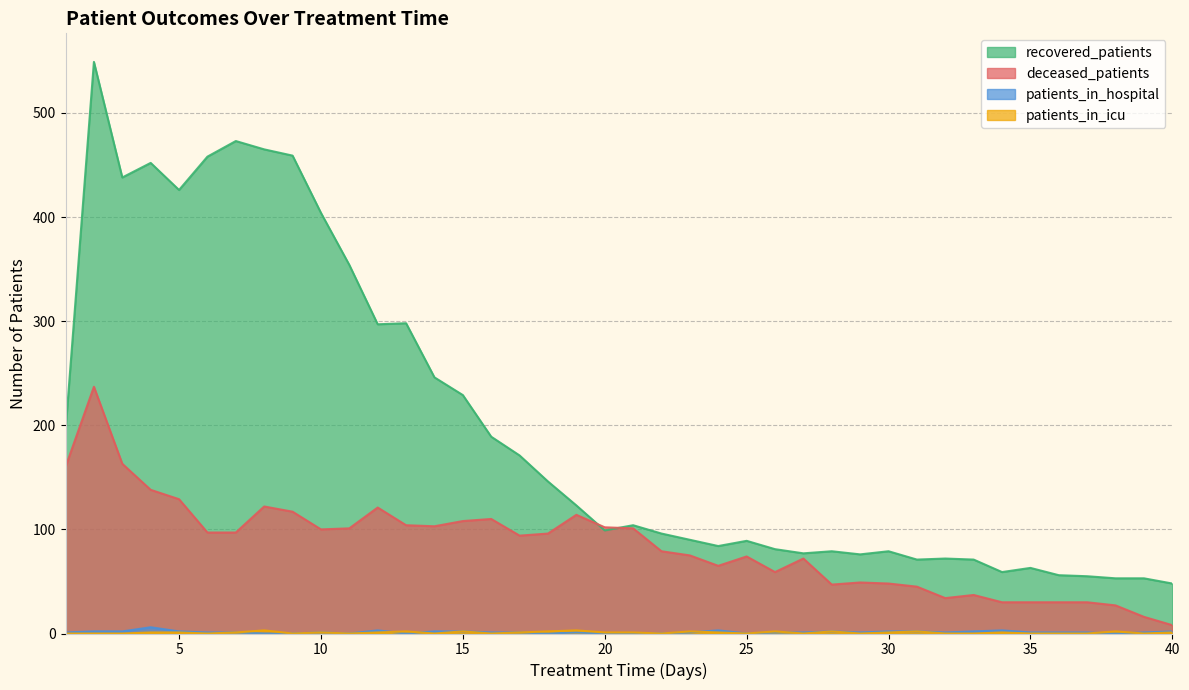

Reading right to left, list all the values displayed in this chart.

recovered_patients: 48	53	53	55	56	63	59	71	72	71	79	76	79	77	81	89	84	90	96	104	99	123	146	171	189	229	246	298	297	354	404	459	465	473	458	426	452	438	549	195
deceased_patients: 8	16	27	30	30	30	30	37	34	45	48	49	47	72	59	74	65	75	79	101	102	114	96	94	110	108	103	104	121	101	100	117	122	97	97	129	138	163	237	160
patients_in_hospital: 2	1	0	1	1	1	3	2	1	2	2	1	2	1	1	0	3	1	0	0	0	1	0	1	1	2	2	0	3	0	1	0	0	1	1	2	6	2	2	1
patients_in_icu: 1	0	2	0	0	0	1	0	0	2	1	0	2	0	2	0	1	2	0	1	1	3	2	1	0	2	0	2	1	0	1	0	3	1	0	1	1	0	0	0